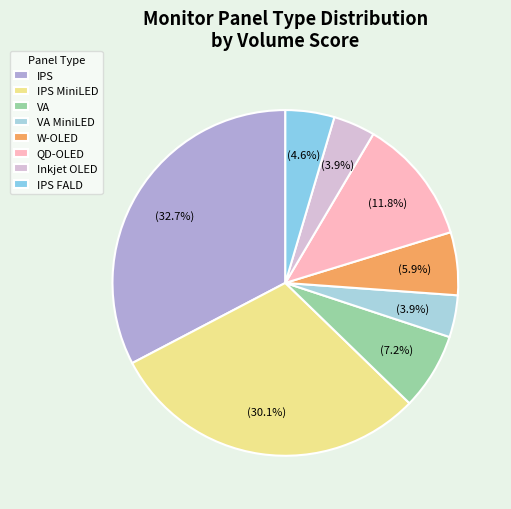

How many slices are in this pie chart?

8